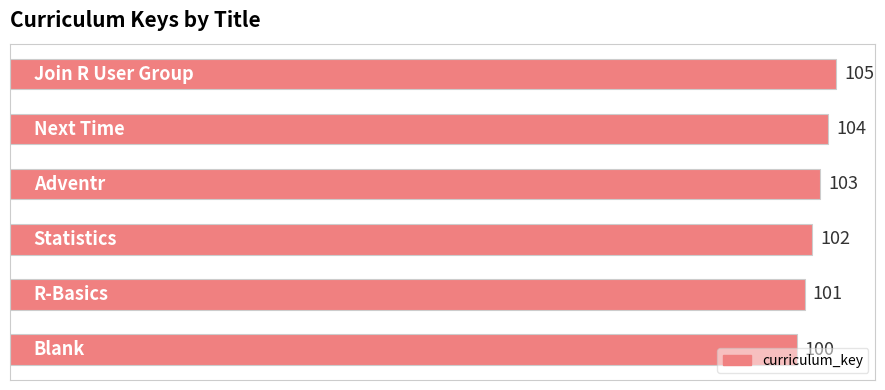

What is the difference between the maximum and minimum values?

5